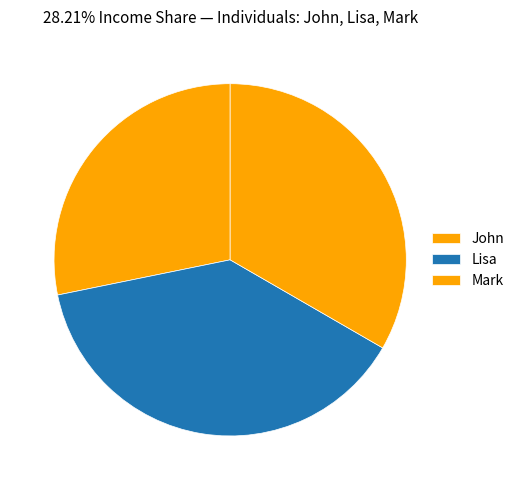

How many segments does this pie chart have?

3